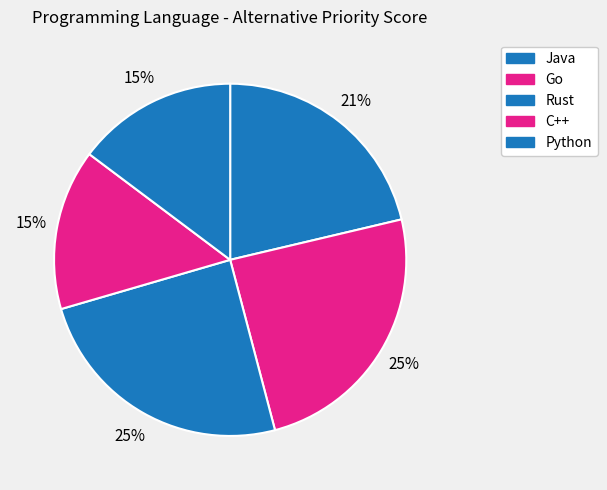

Is C++ the majority of the pie?

No